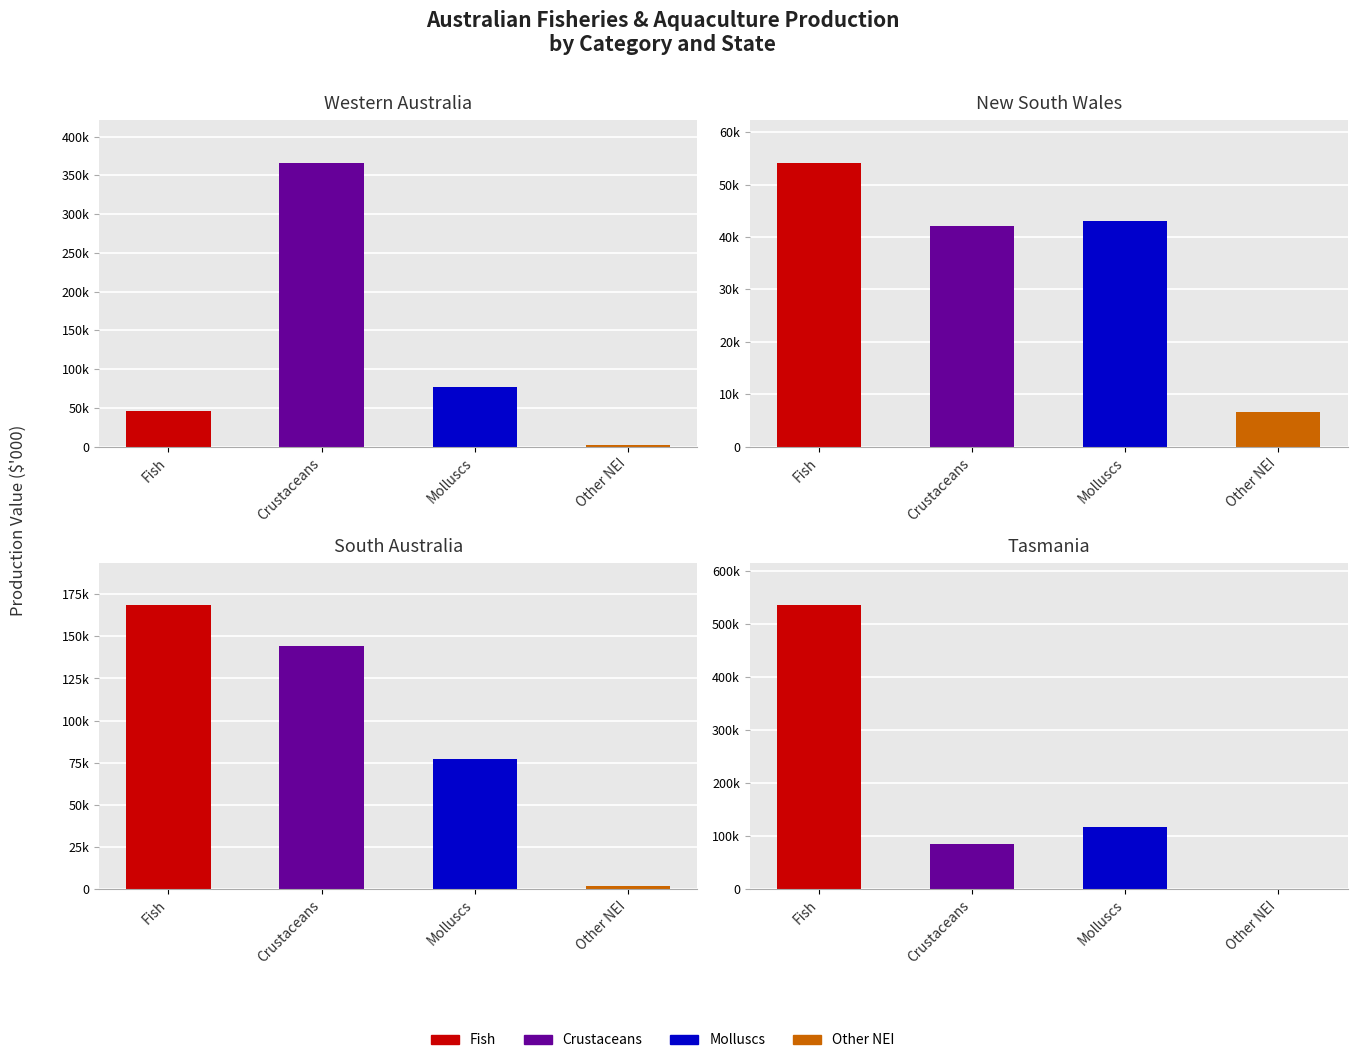

True or false: Tas. has a value of 116156.0 at Molluscs.

True